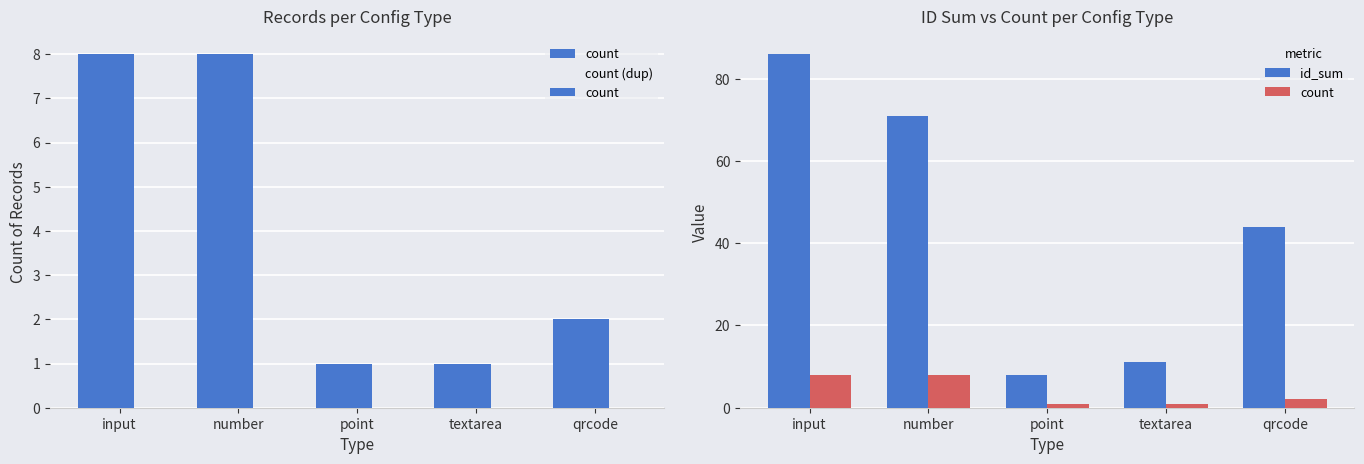

At how many categories does at least one series exceed 49?

2